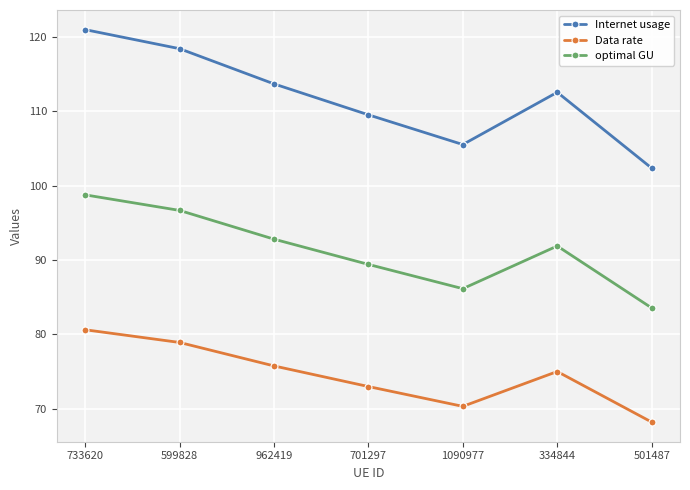

Which category has the highest value across all series?

733620